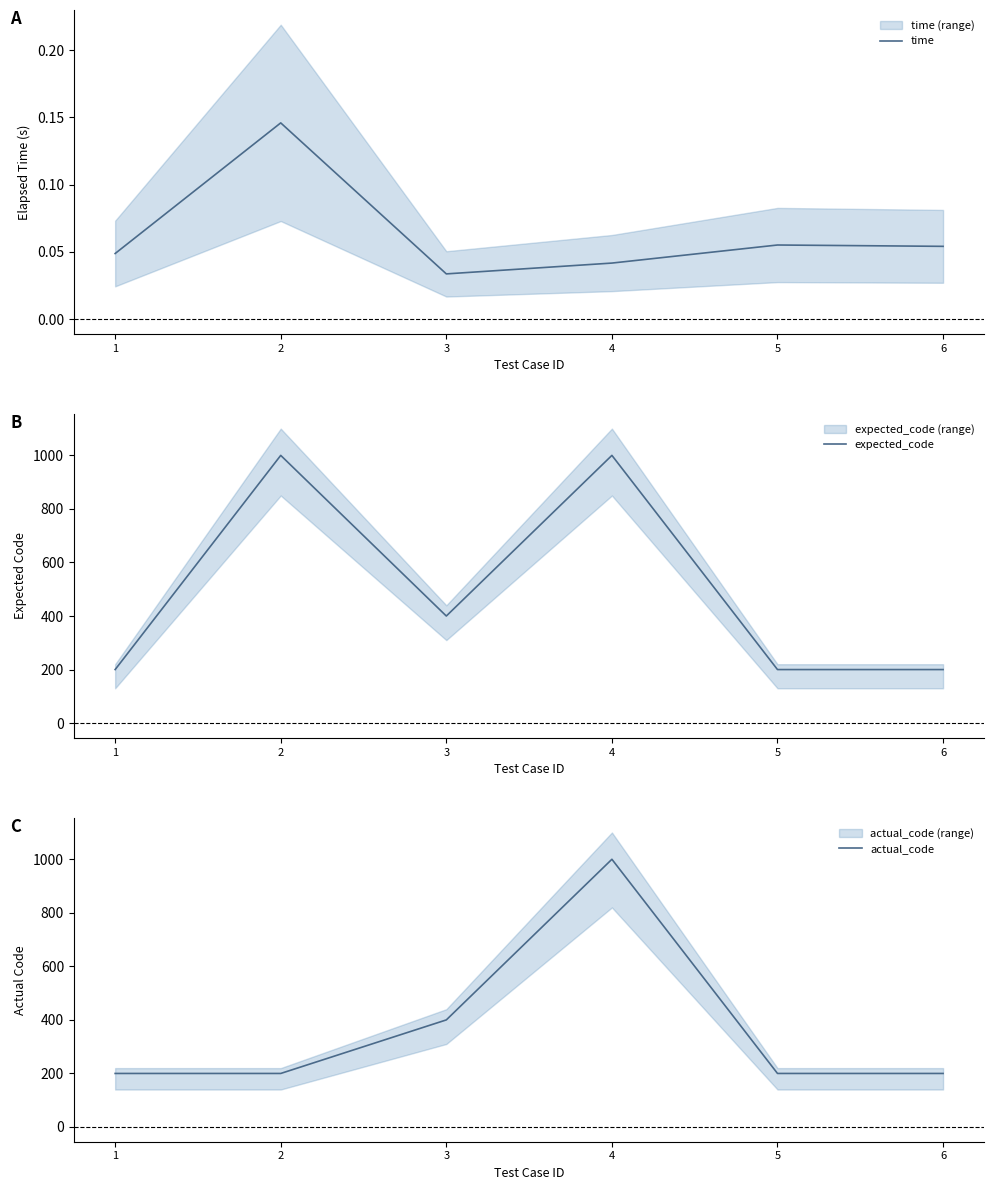

List the series in order of their peak value, highest first.

expected_code, actual_code, time